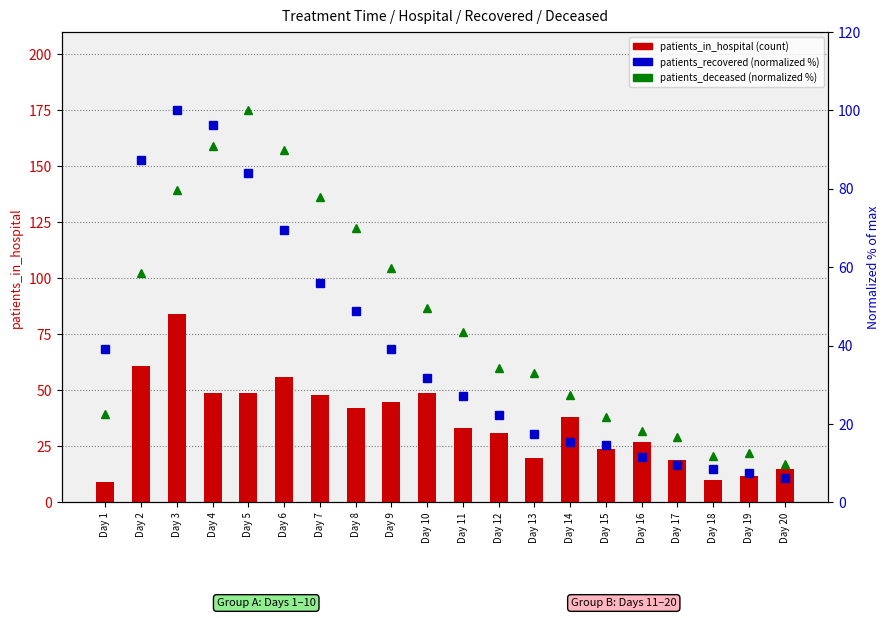

What is the value of the patients_in_hospital bar at the 14th from the left?

38.0